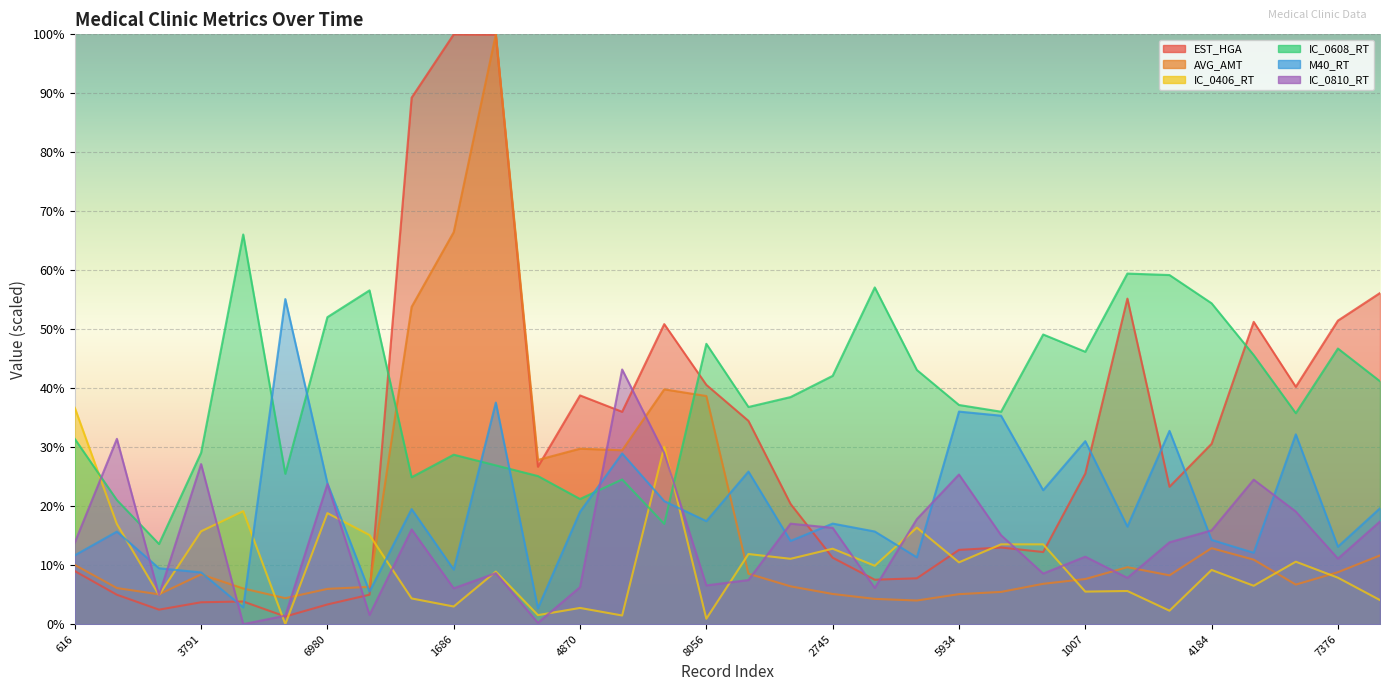

How many series are shown in this chart?

6